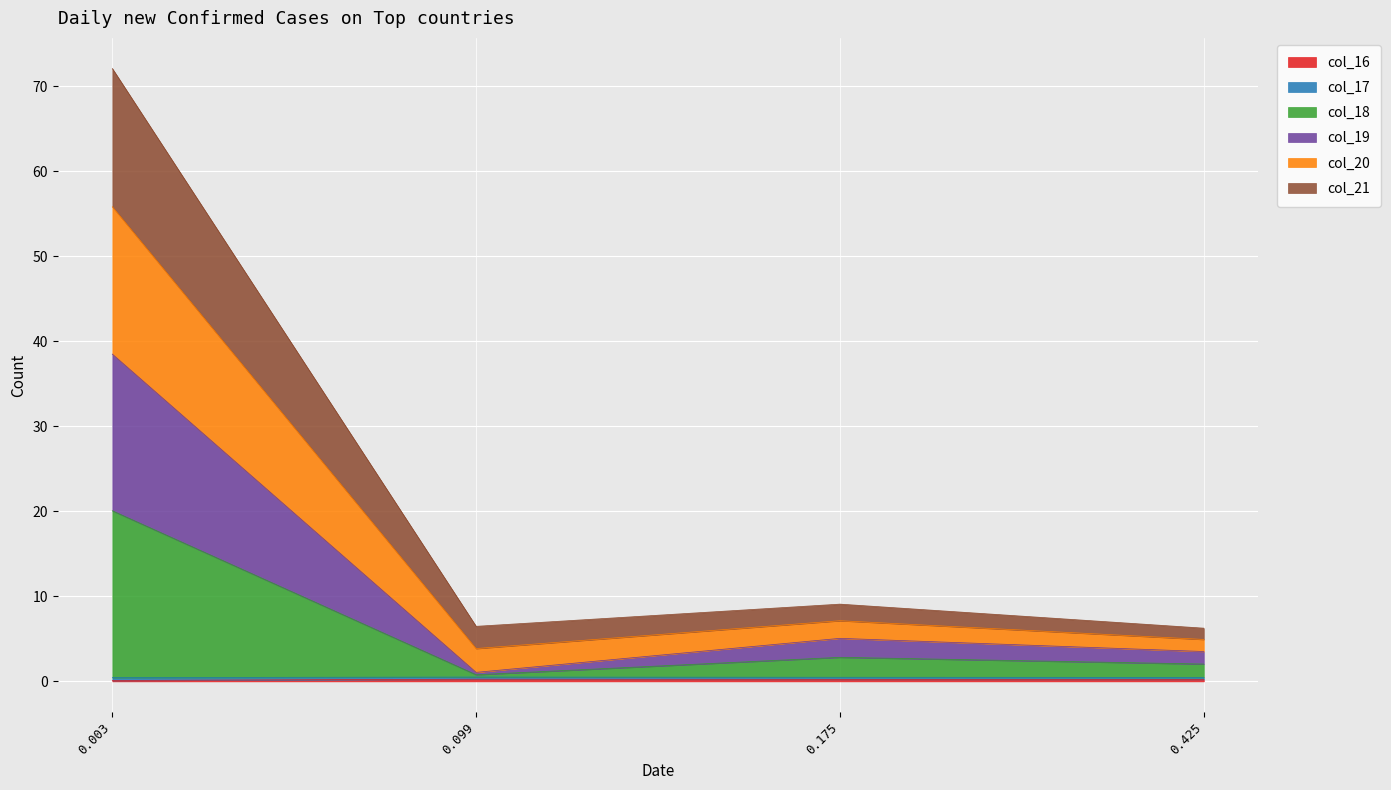

Which category has the highest value in the col_17 series?

0.003